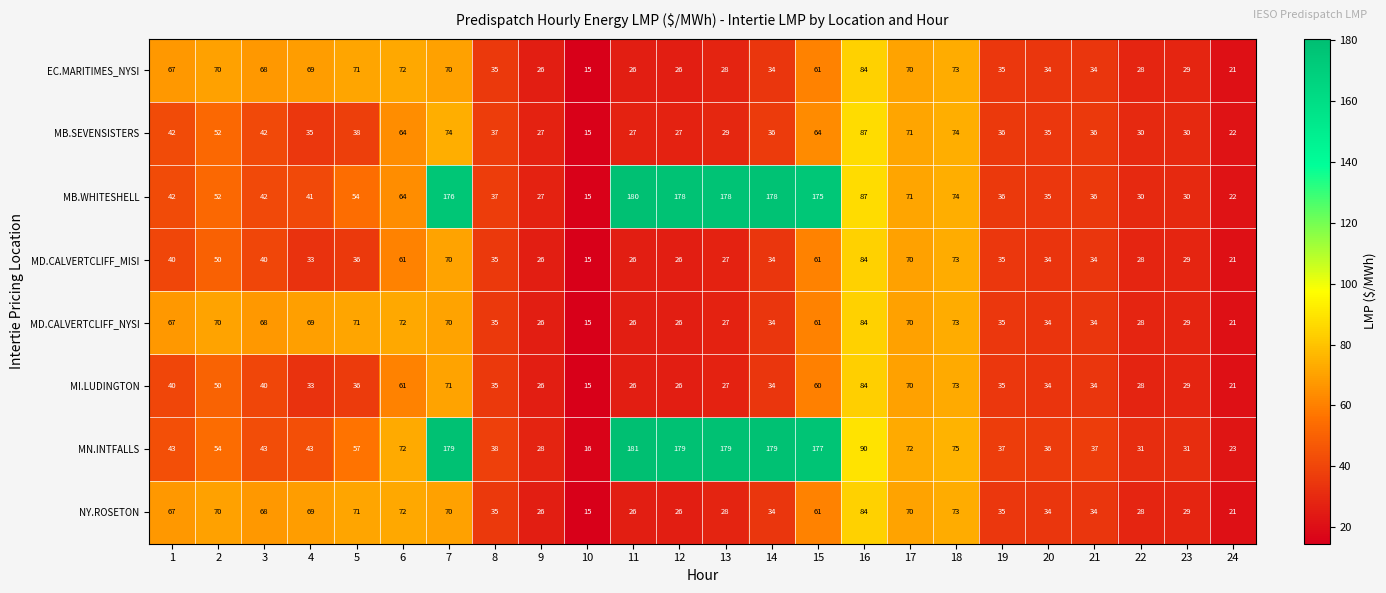

Between 3 and 16, which series saw the biggest shift?

MN.INTFALLS